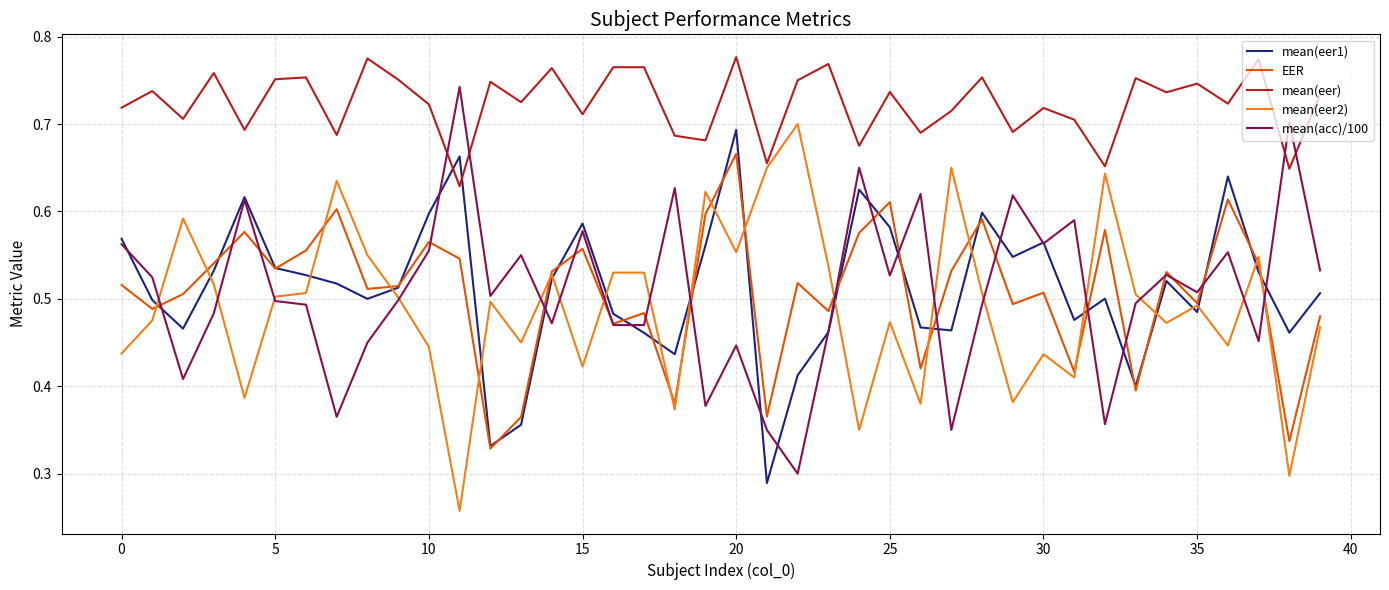

True or false: EER and mean(eer) intersect in this chart.

False